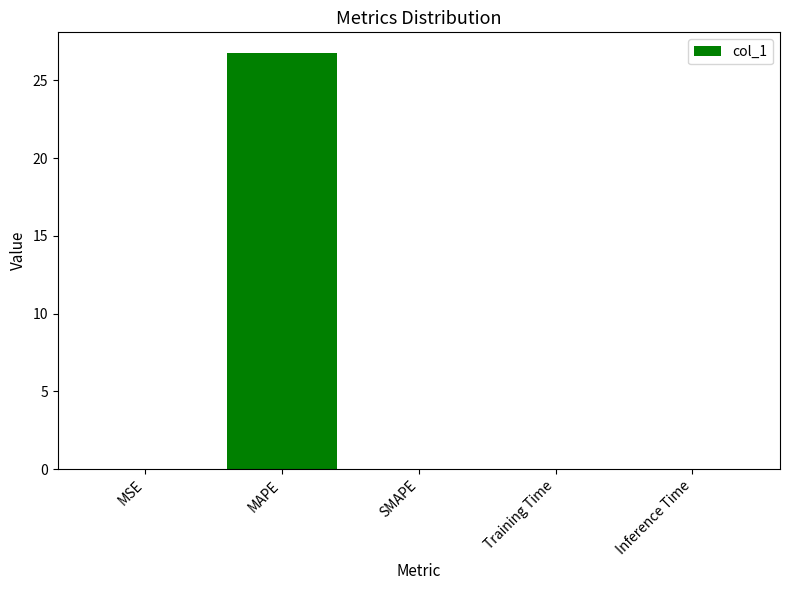

Between Training Time and MAPE, which is larger?

MAPE